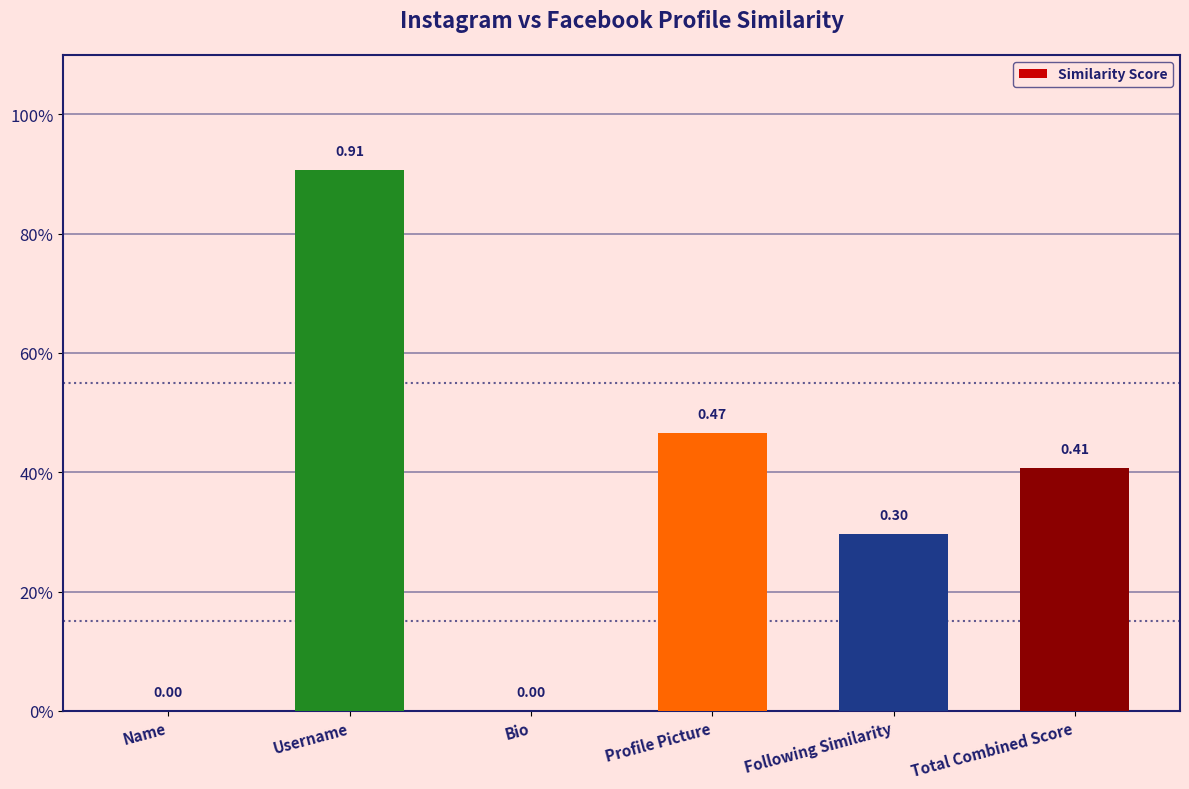

How many positive values are there?

4